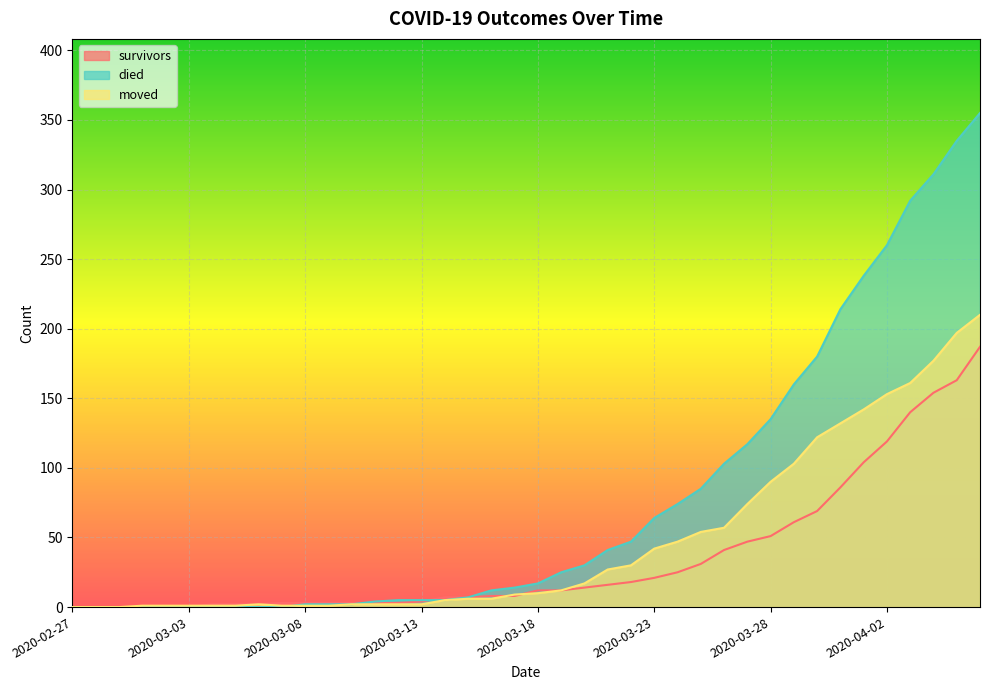

True or false: survivors has more than 1 interior local peaks.

False